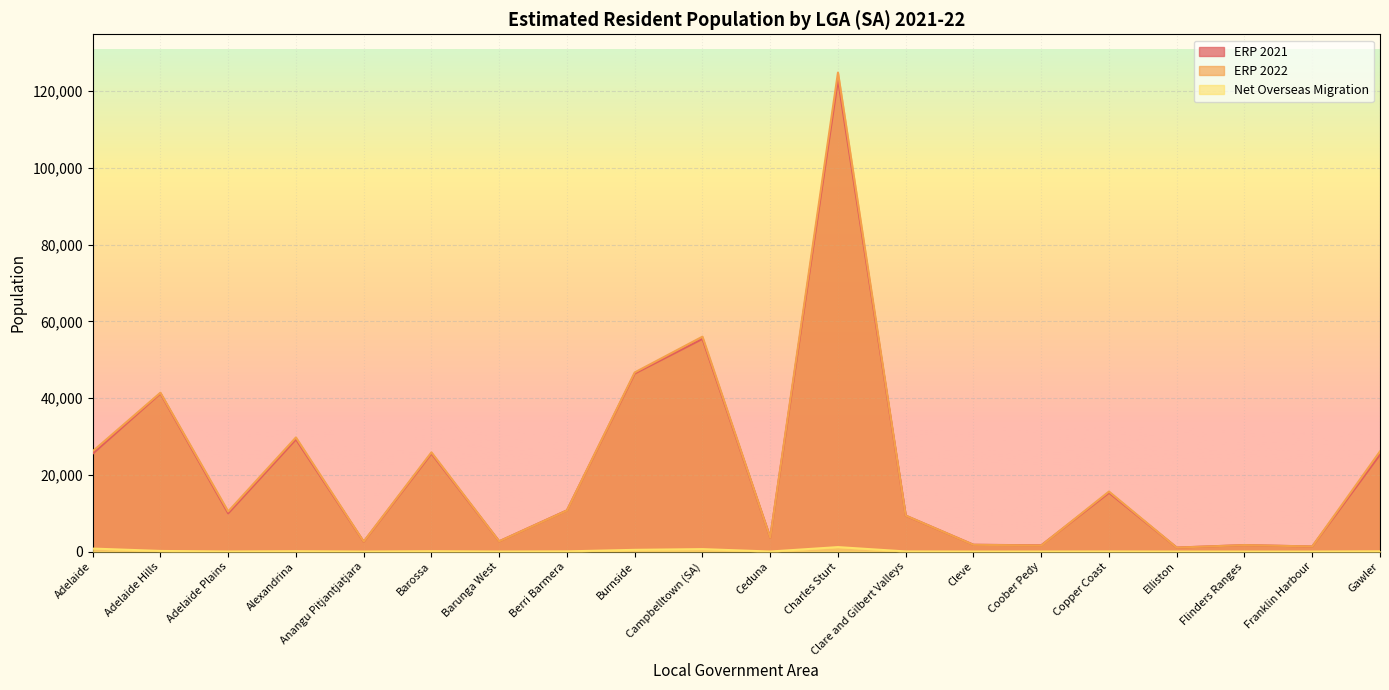

Where is Net Overseas Migration nearest to the value 581?

Campbelltown (SA)